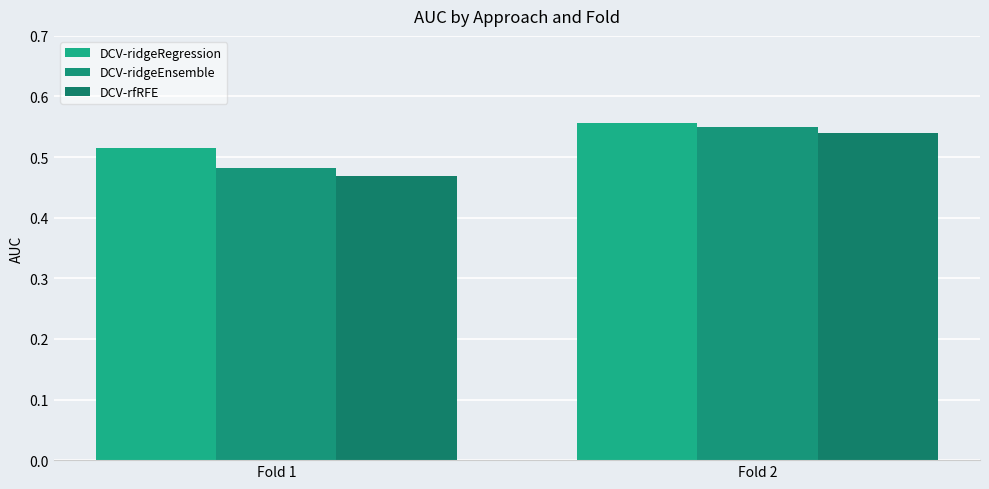

At which category does the chart reach its peak across all series?

Fold 2